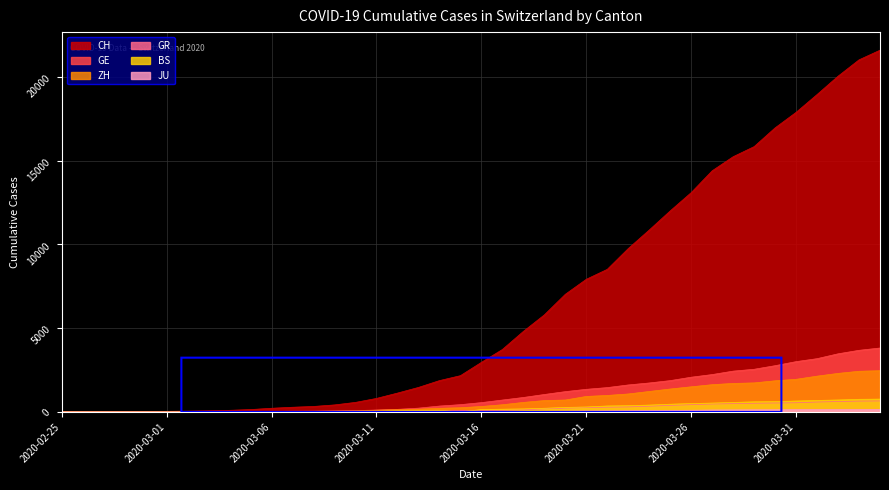

Is it true that GR equals 110 at 2020-03-15?

False